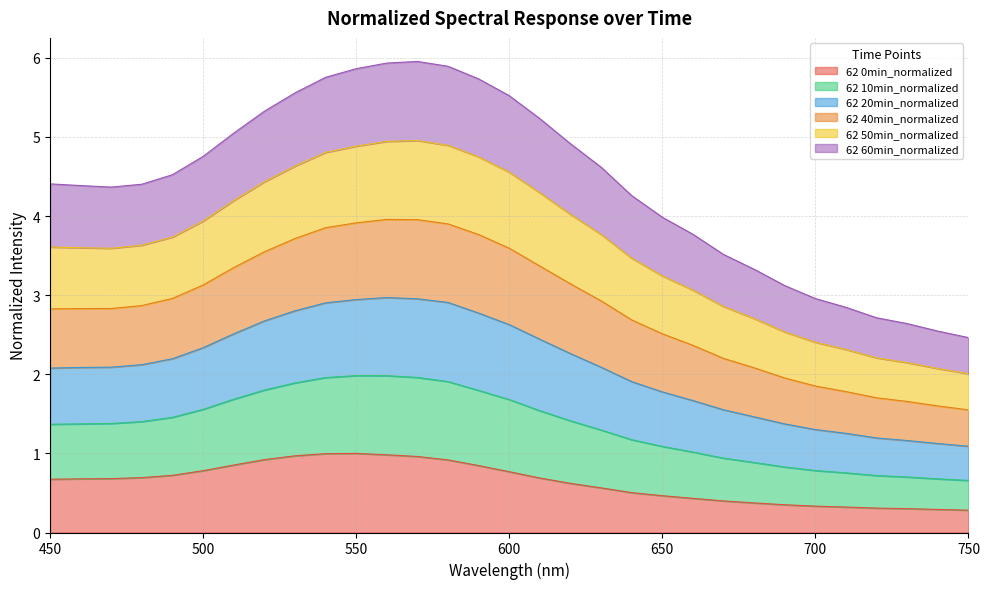

What is the minimum value for 62 0min_normalized?

0.3